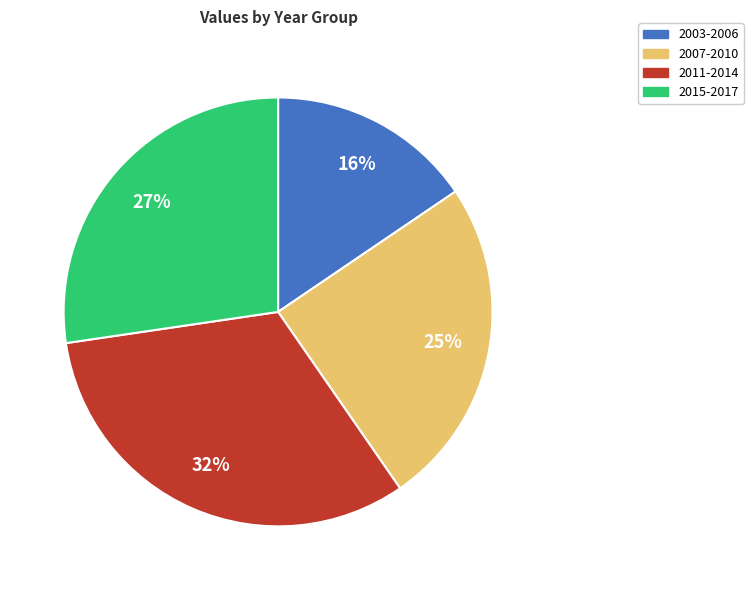

Does any single category account for the majority?

No